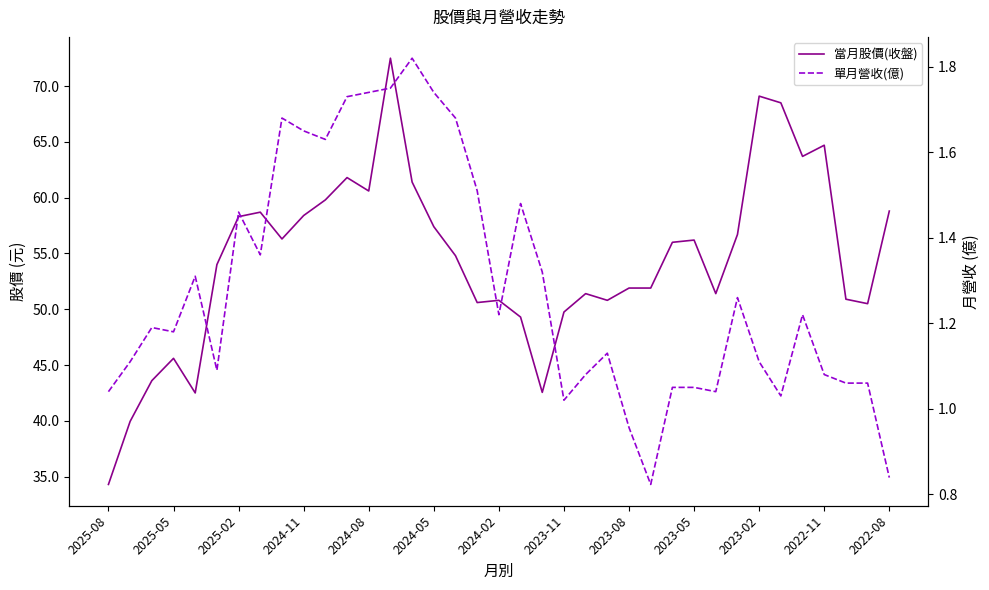

Does the chart have visible grid lines?

No